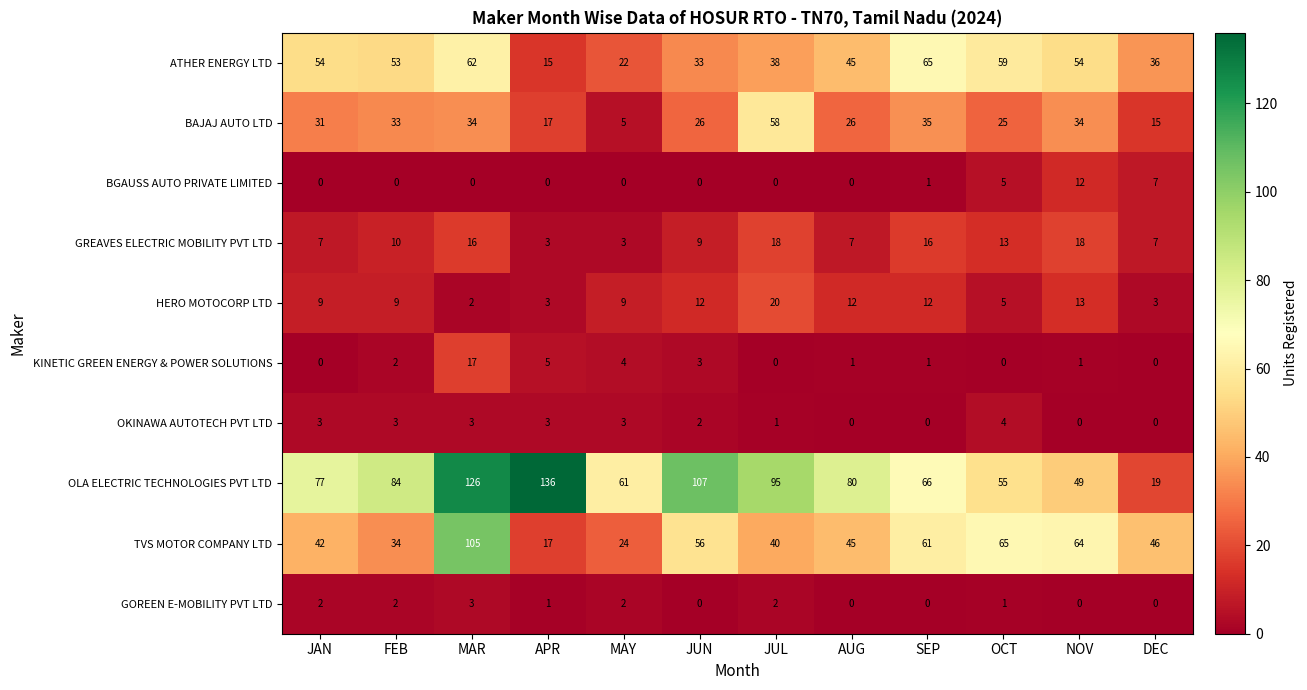

Between MAY and DEC, which series saw the biggest shift?

OLA ELECTRIC TECHNOLOGIES PVT LTD